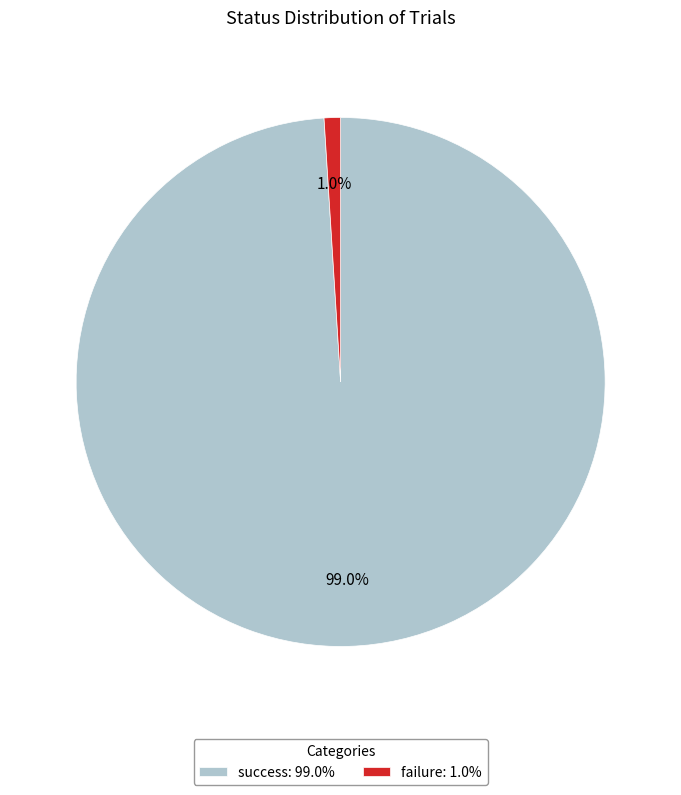

Which has a higher value, failure: 1.0% or success: 99.0%?

success: 99.0%